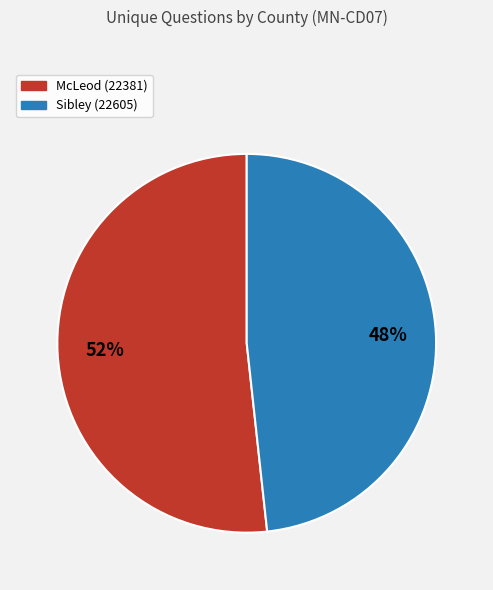

Which has a higher value, McLeod (22381) or Sibley (22605)?

McLeod (22381)